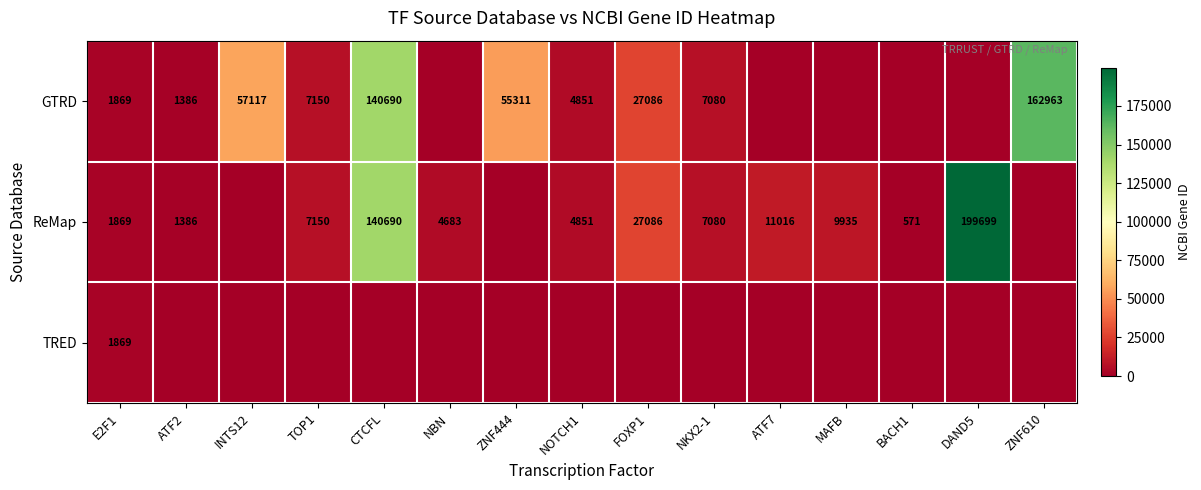

What is the sum of the ReMap values at MAFB and DAND5?

209634